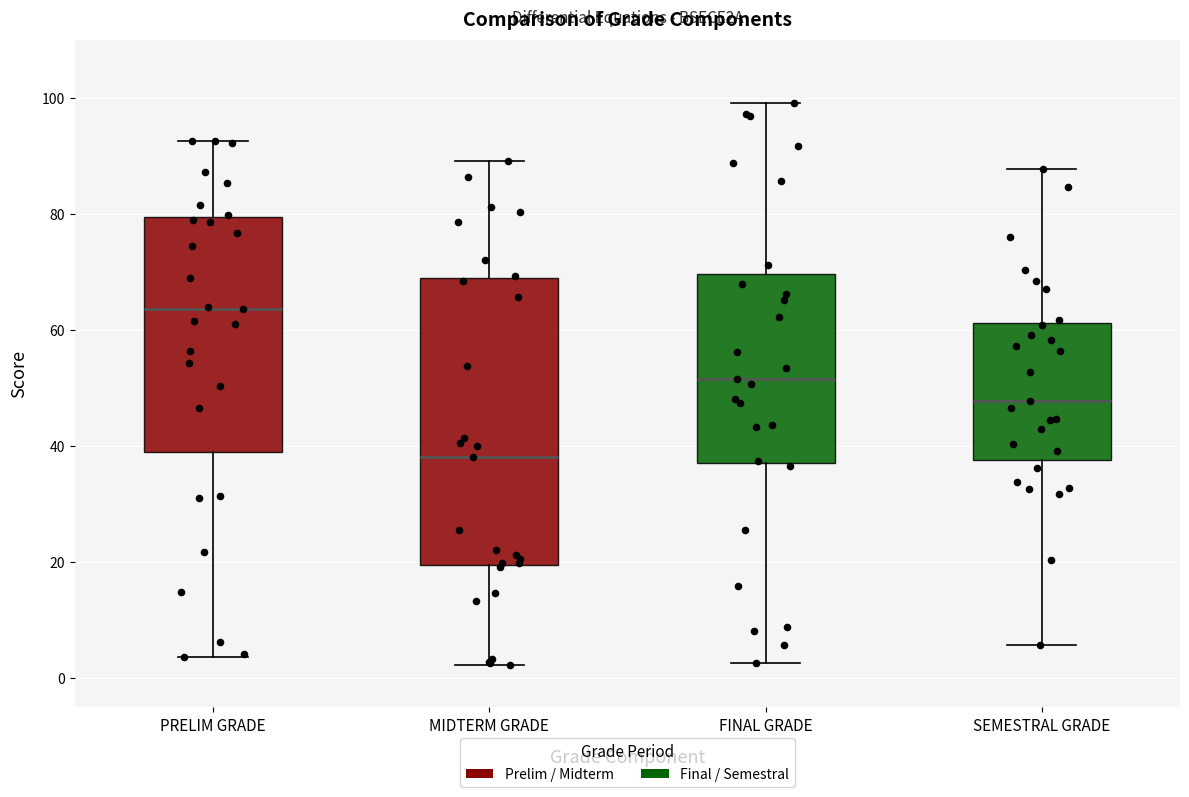

Reading left to right, read every box against the y-axis: the position of its median line, the range the box covers, and the ends of its whiskers. The values are not printed on the chart, so give them approximately, as read against the axis.

PRELIM GRADE: median 64, box 38 to 80, whiskers 4 to 92
MIDTERM GRADE: median 38, box 20 to 68, whiskers 2 to 90
FINAL GRADE: median 52, box 36 to 70, whiskers 2 to 100
SEMESTRAL GRADE: median 48, box 38 to 62, whiskers 6 to 88